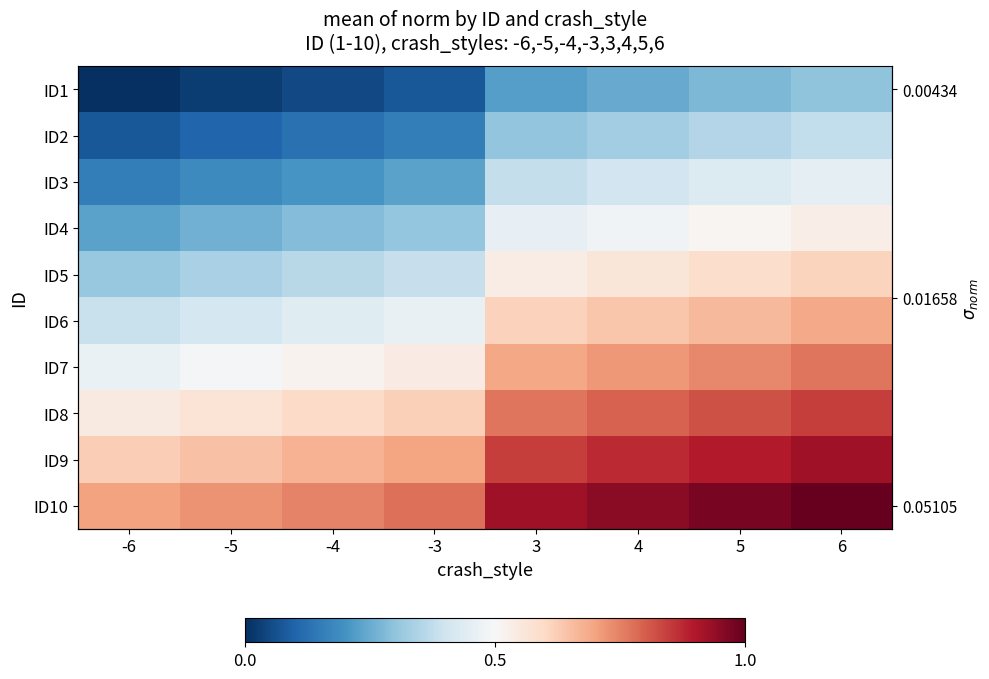

Which has a higher value, 4 or -5?

4